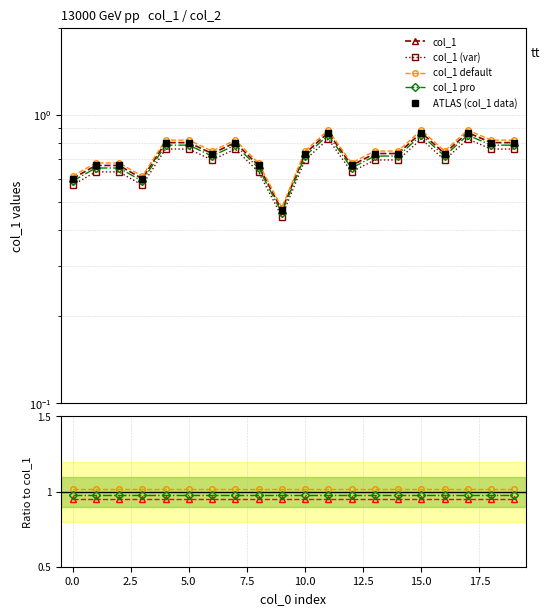

Read the value at 12.

0.7